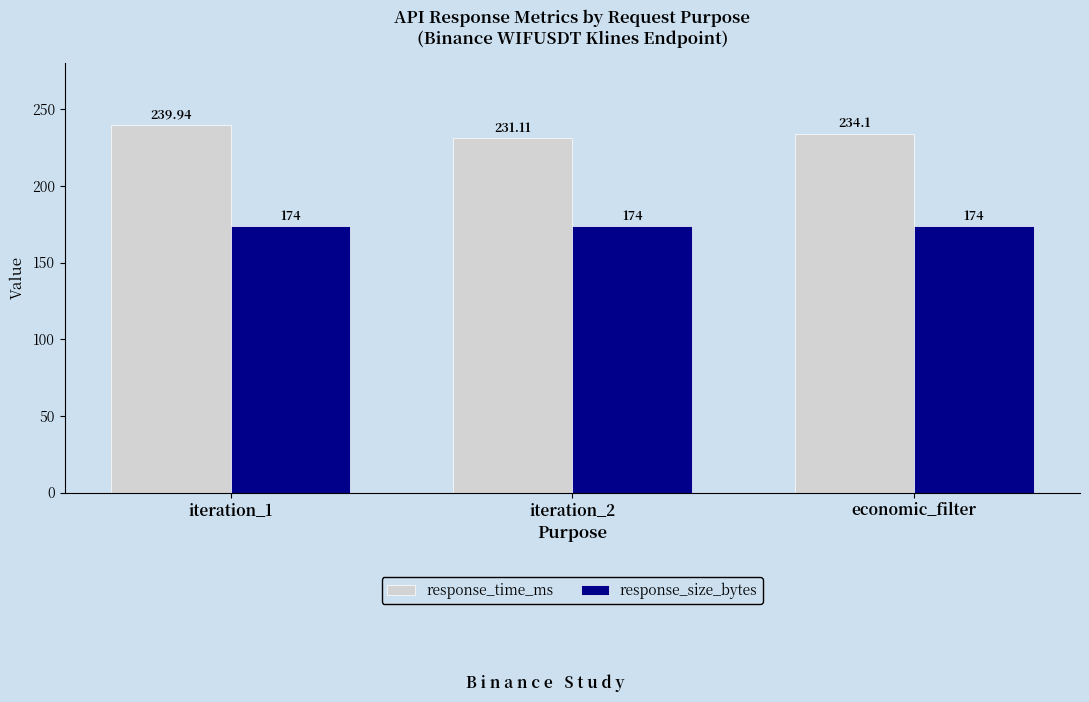

Reading left to right, extract all data points from this chart.

response_time_ms: 239.9	231.1	234.1
response_size_bytes: 174.0	174.0	174.0